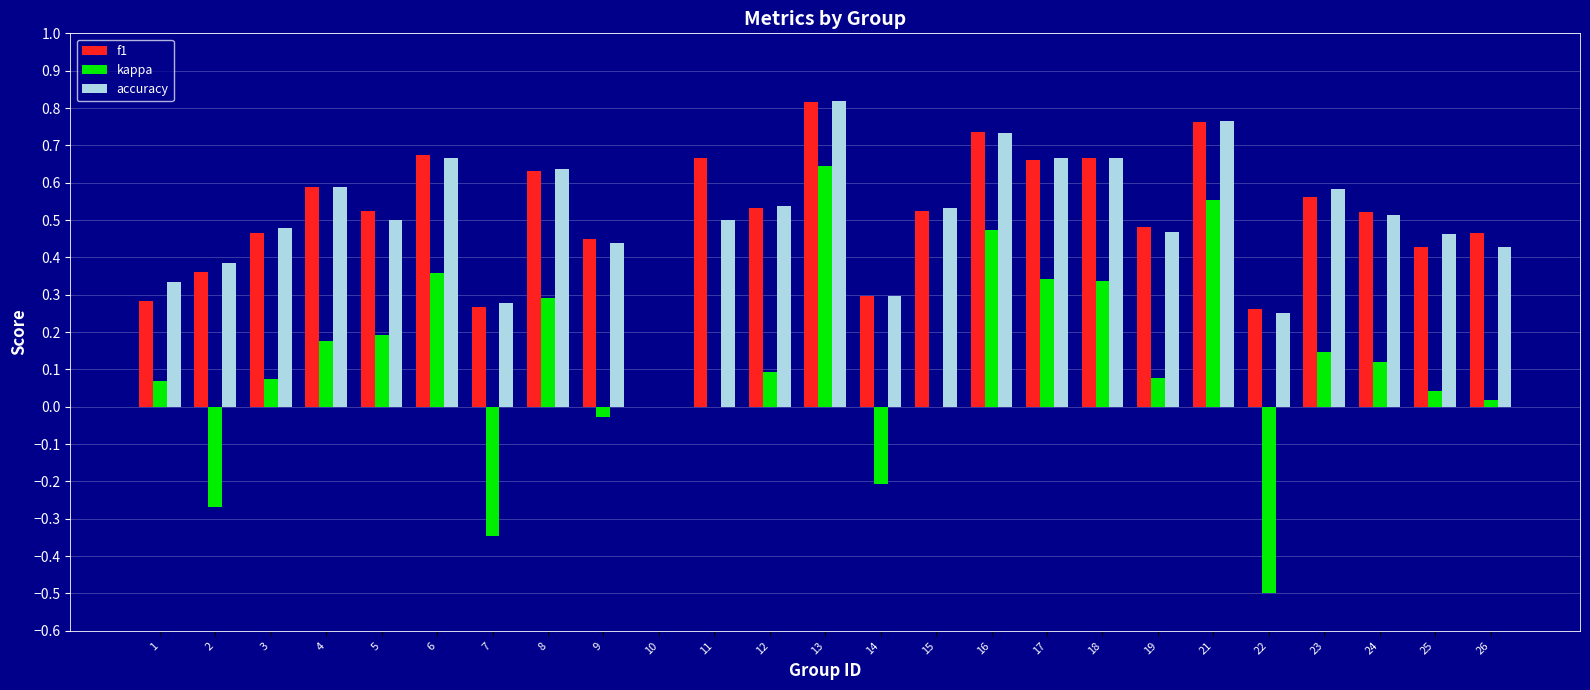

Where is accuracy nearest to the value 0?

10